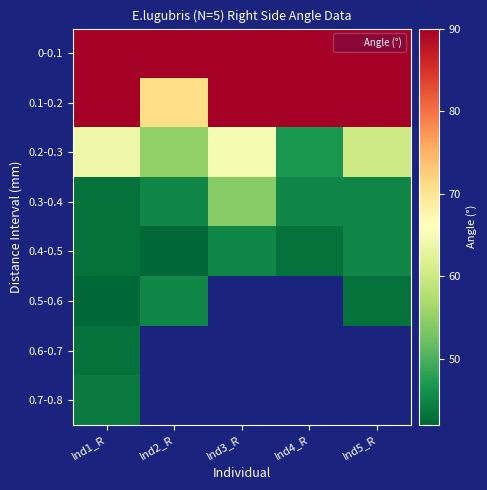

The value of 0.4-0.5 at Ind4_R is 43.0. True or false?

True